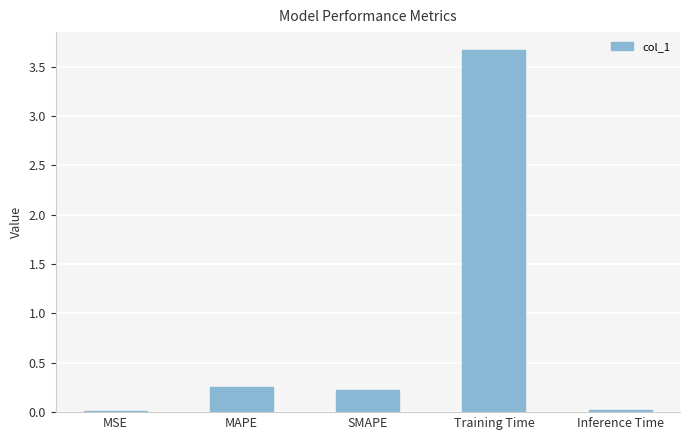

Between SMAPE and Training Time, which is larger?

Training Time